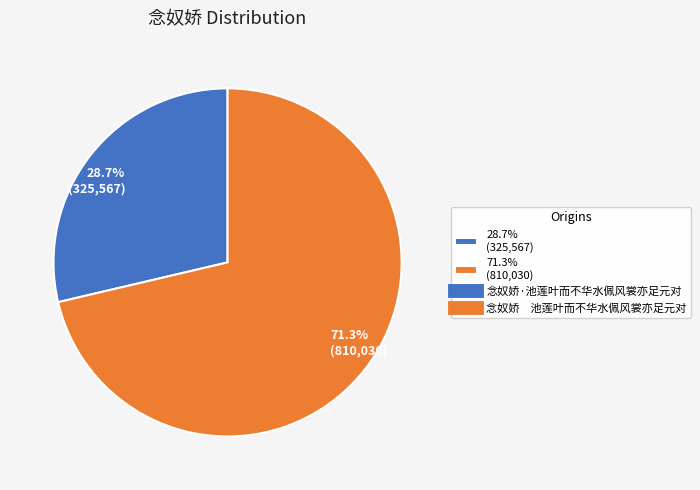

To the nearest percent, what is the difference between the largest and smallest slice percentages?

43%